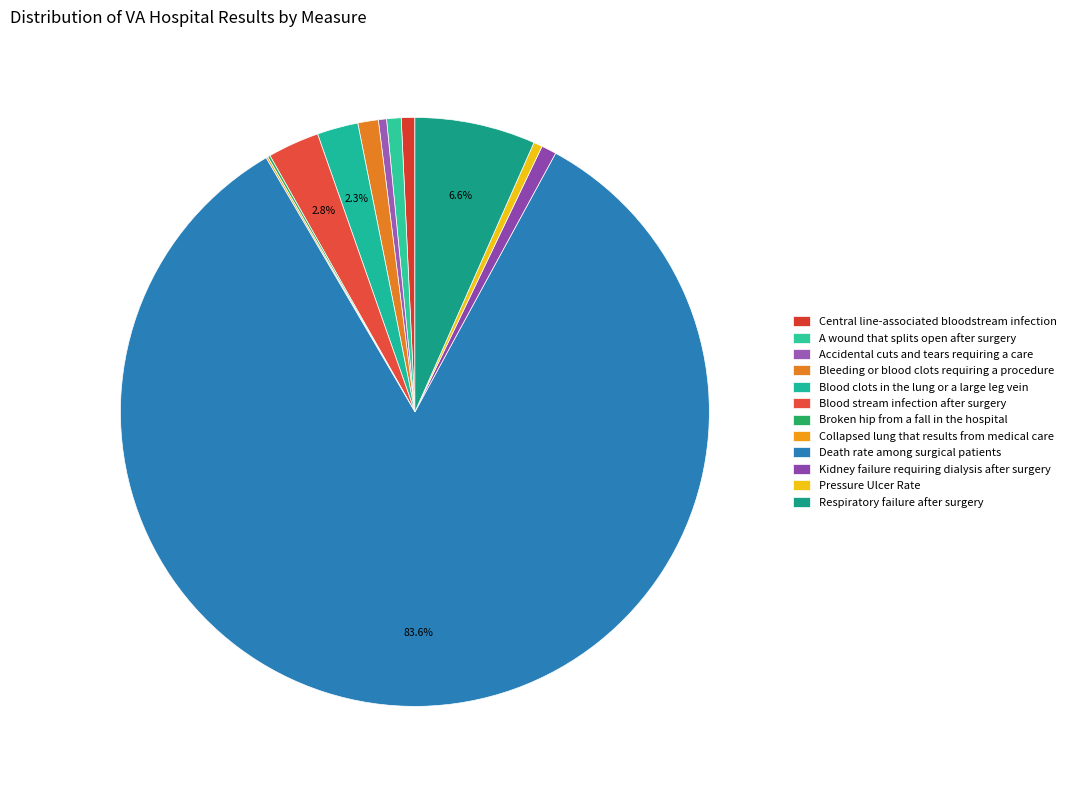

Which slice is the largest?

Death rate among surgical patients